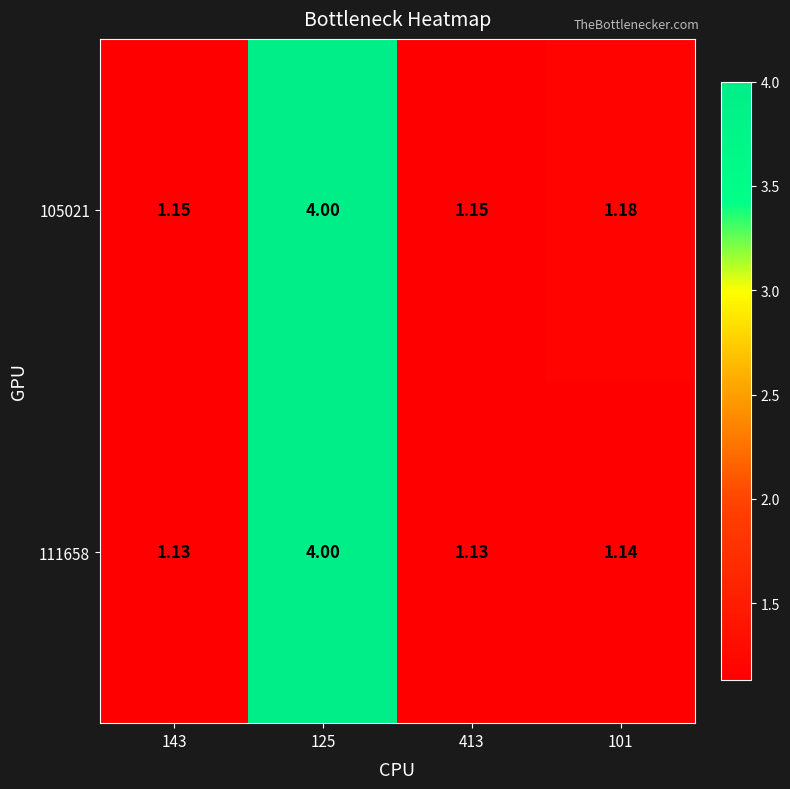

Is the value of 105021 at 101 greater than the value of 111658 at 413?

Yes